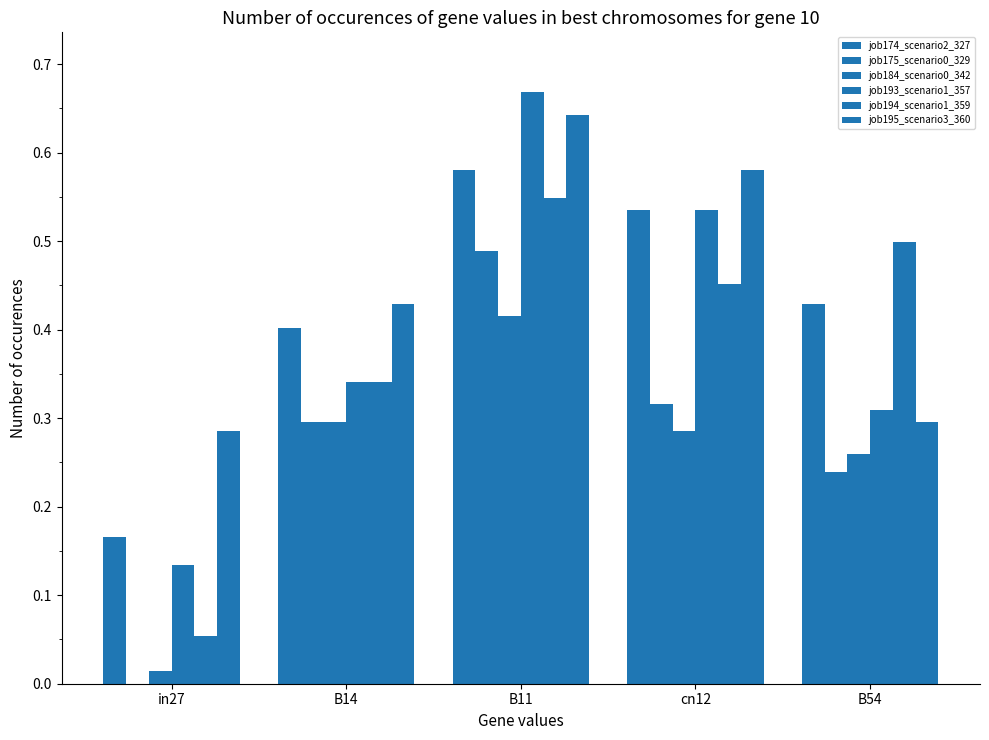

What is the label of the 2nd bar from the right?

cn12